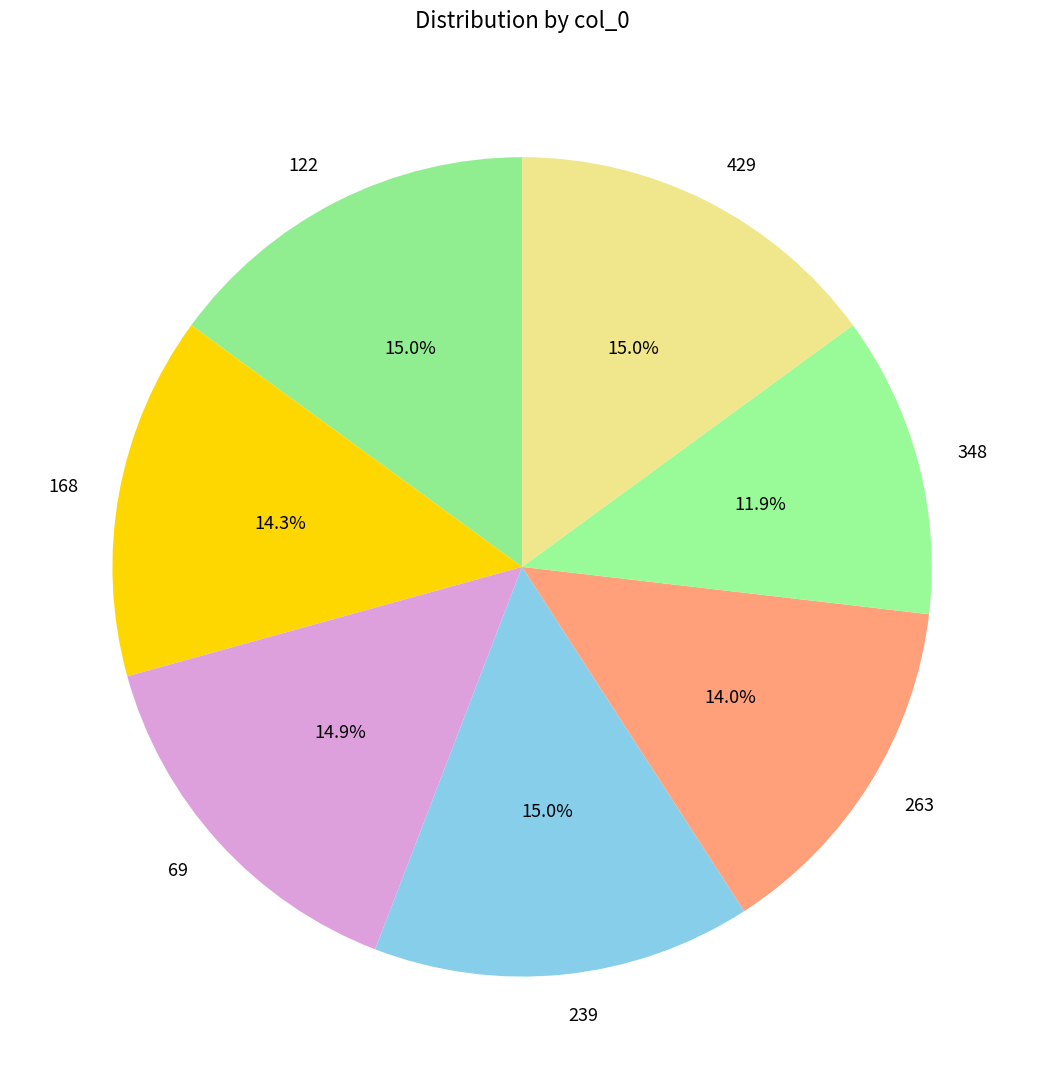

To the nearest percent, what portion does 263 represent?

14%